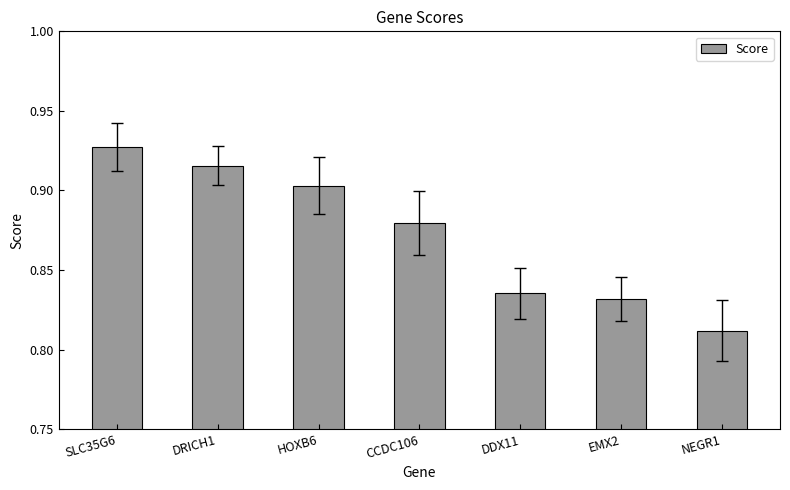

True or false: the data shows 1.2 at NEGR1.

False